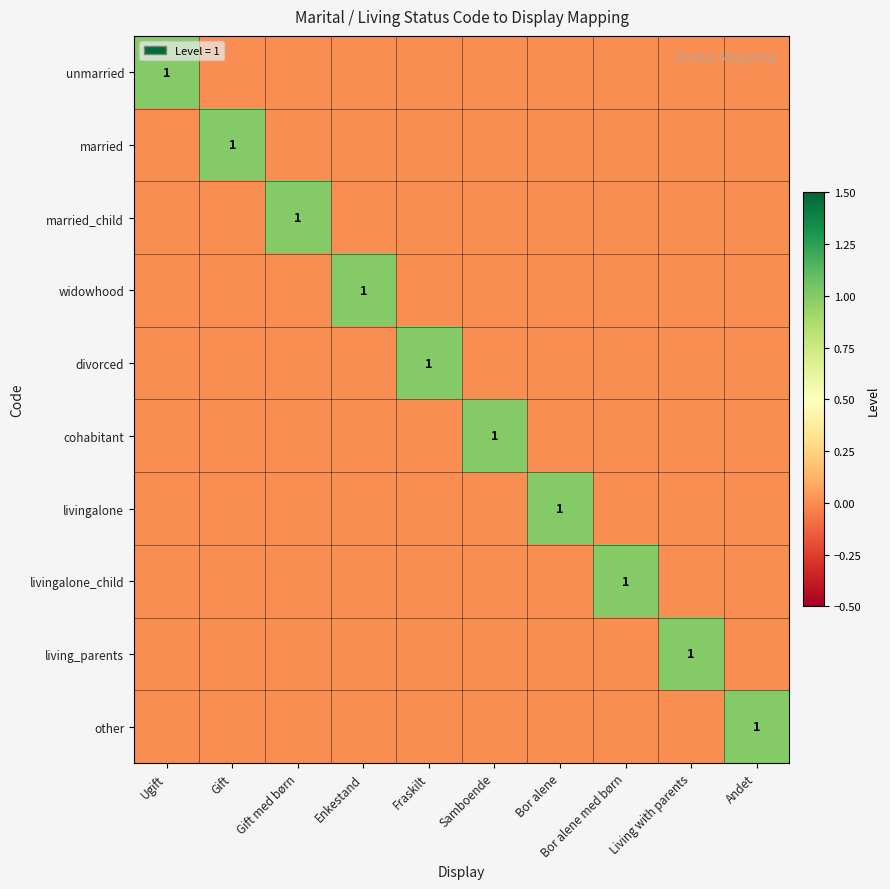

The living_parents series shows 2 at Living with parents. True or false?

False